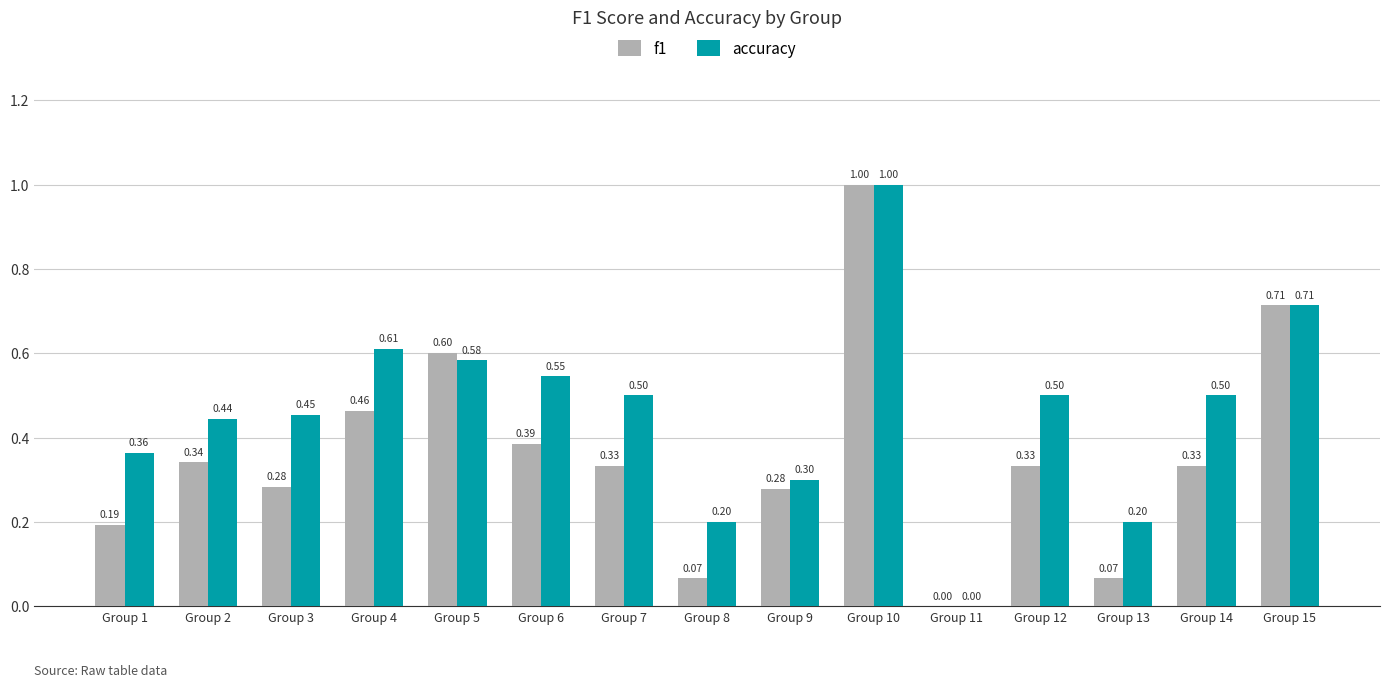

Is the value of accuracy at Group 4 greater than the value of f1 at Group 10?

No